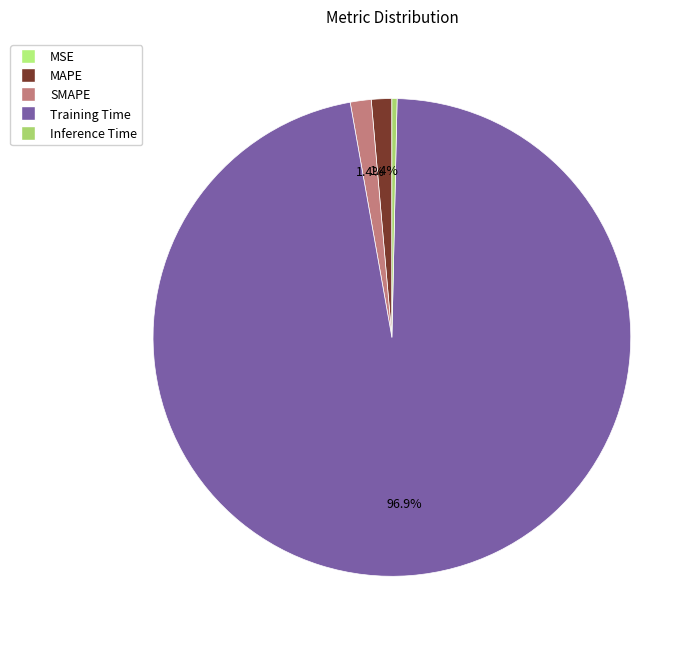

What is the total percentage of MSE and Training Time?

96.9%